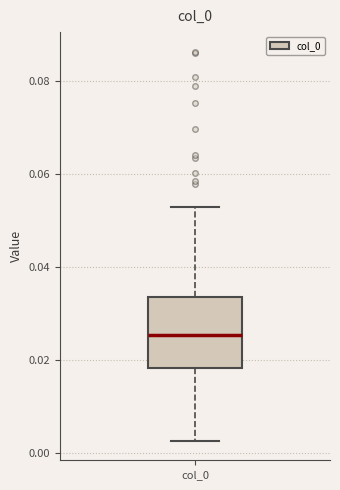

Read this box plot against the y-axis: the position of the median line, the range covered by the box, and the ends of both whiskers. The values are not printed on the chart, so give them approximately, as read against the axis.

median 0.026, box 0.018 to 0.034, whiskers 0.002 to 0.052